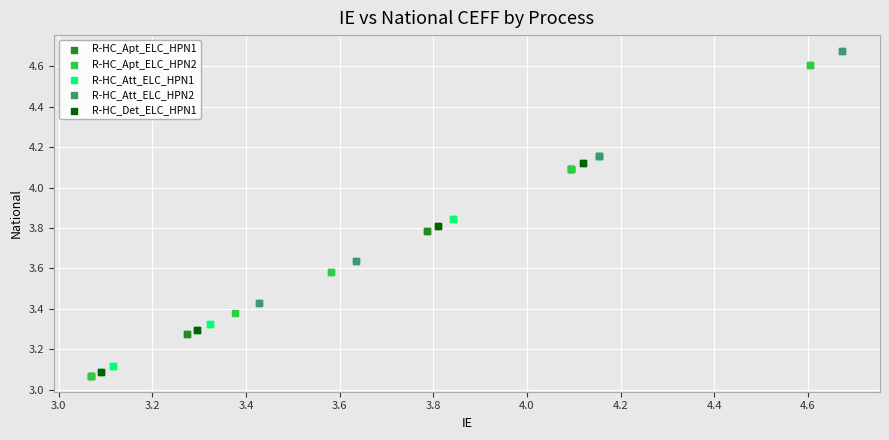

Which series has the largest Y range (max minus min)?

R-HC_Apt_ELC_HPN2